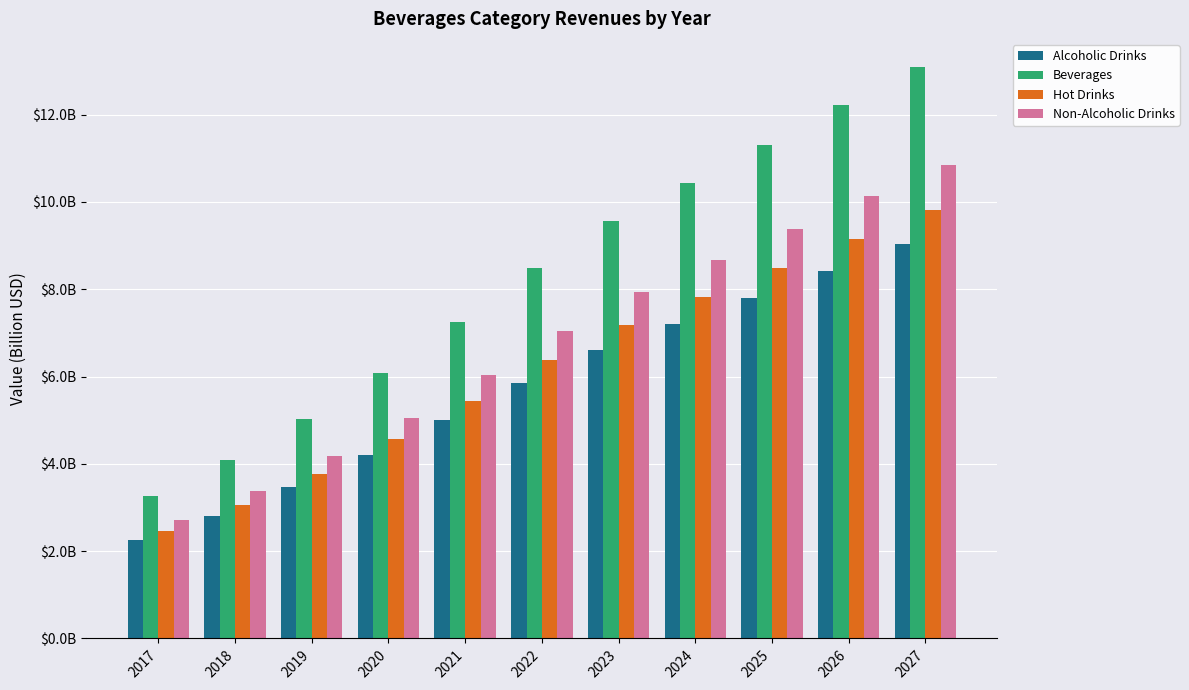

Rank the series by their average value, from highest to lowest.

Beverages, Non-Alcoholic Drinks, Hot Drinks, Alcoholic Drinks